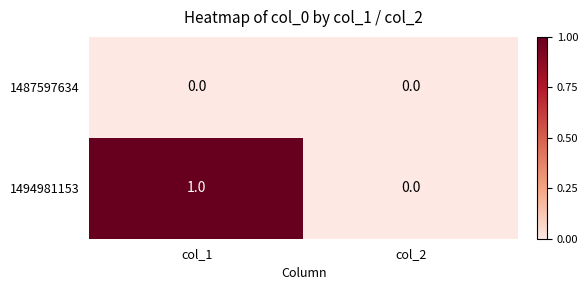

Which series has the largest total across all categories?

1494981153